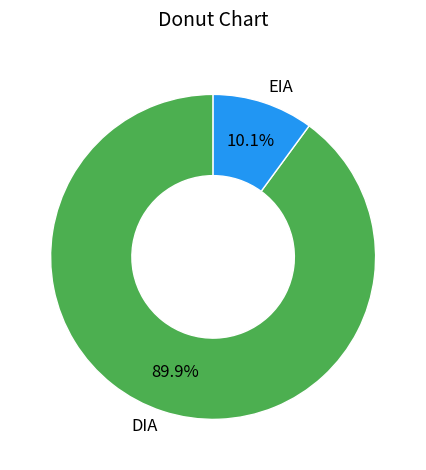

To the nearest percent, what portion does DIA represent?

90%